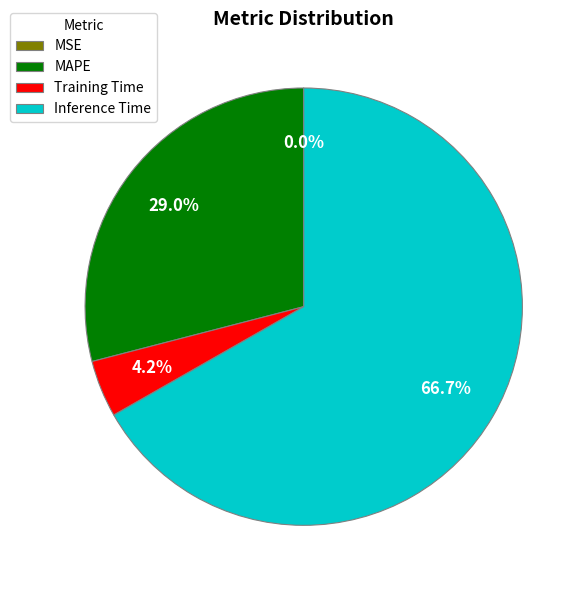

How much of the chart is everything except MAPE?

71.0%